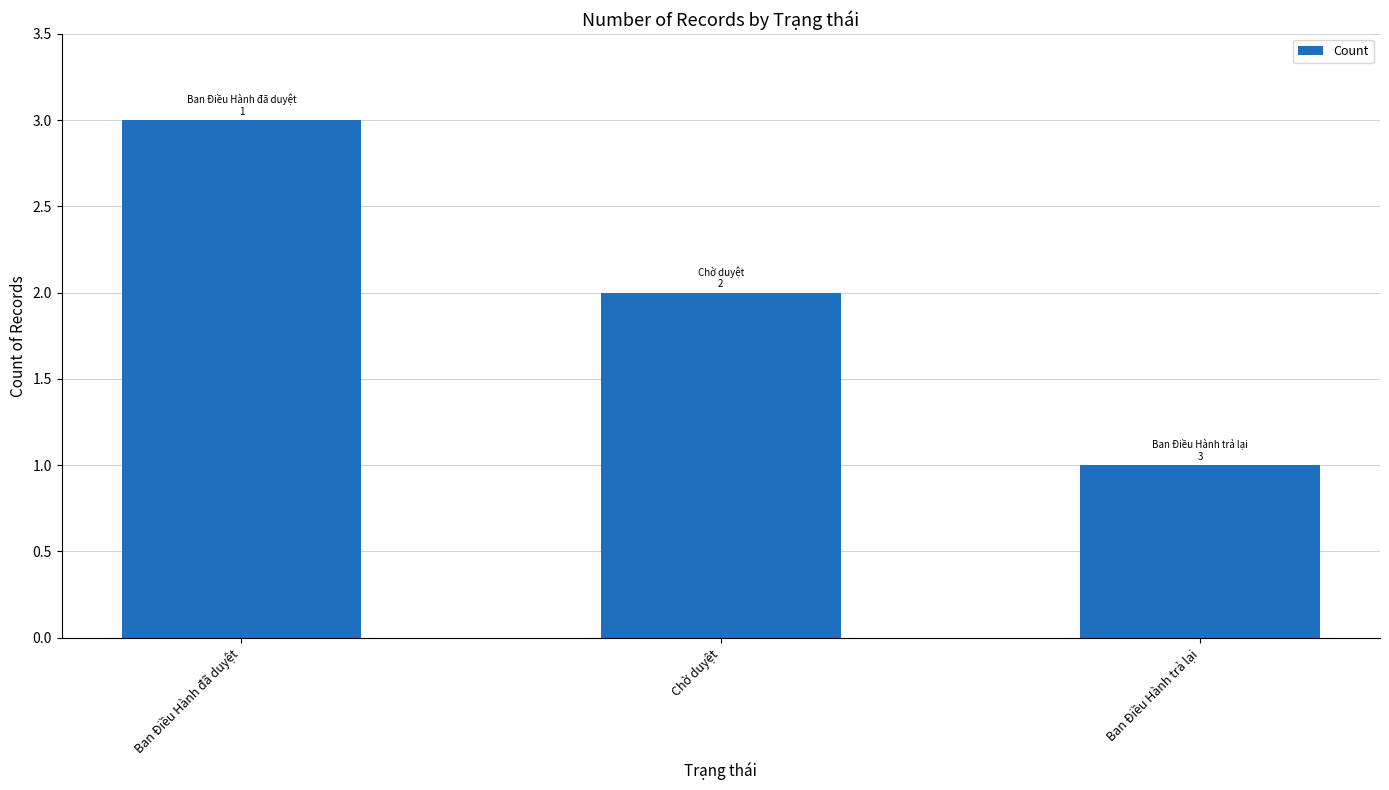

Reading right to left, what are all the values shown in this chart?

1	2	3